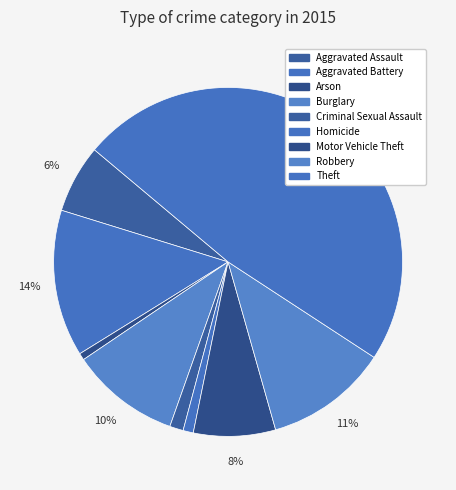

To the nearest percent, what is the average slice percentage?

11%